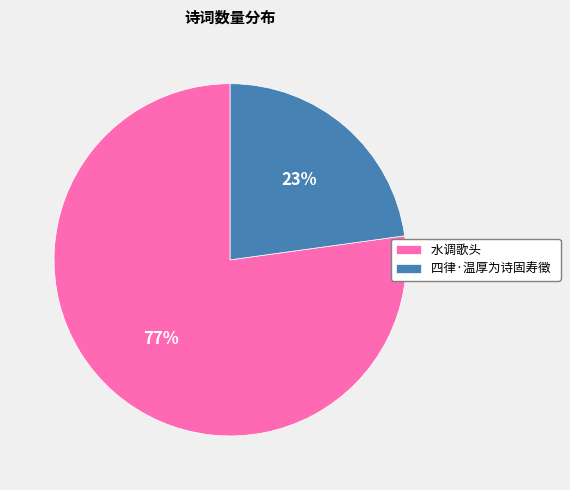

Is there any slice that represents more than half of the pie?

Yes